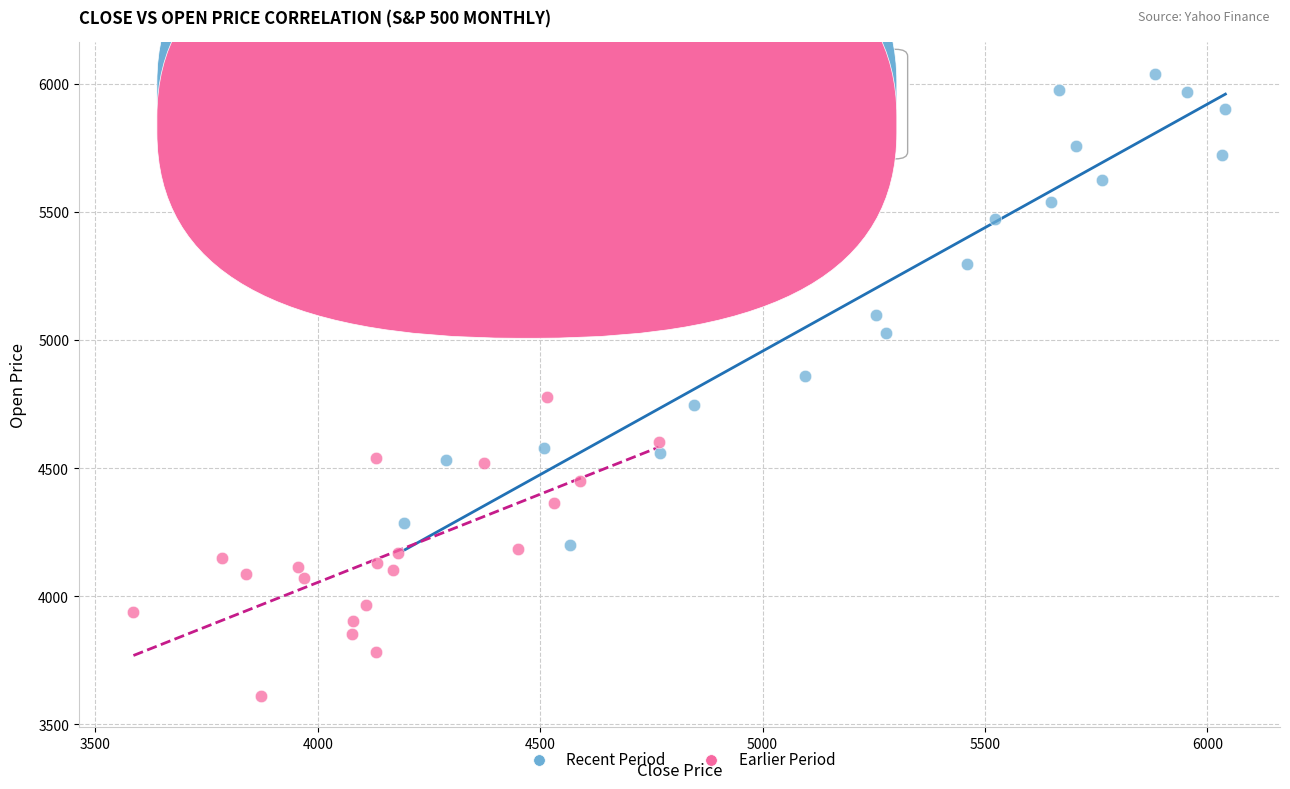

Which series reaches the maximum Y coordinate?

Recent Period